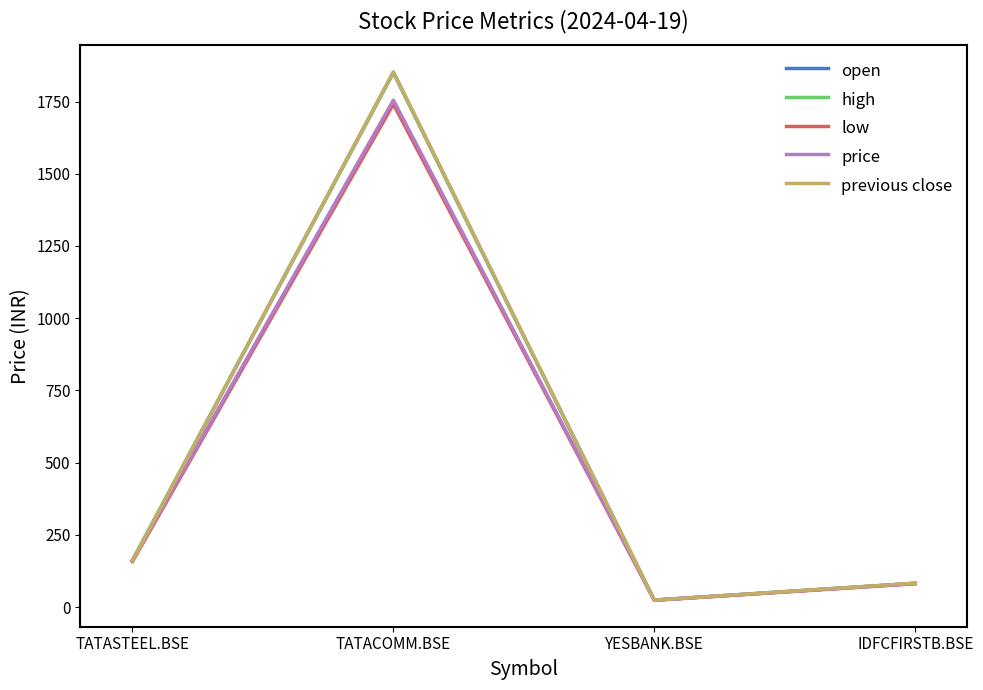

List the labels in order of low value, largest first.

TATACOMM.BSE, TATASTEEL.BSE, IDFCFIRSTB.BSE, YESBANK.BSE